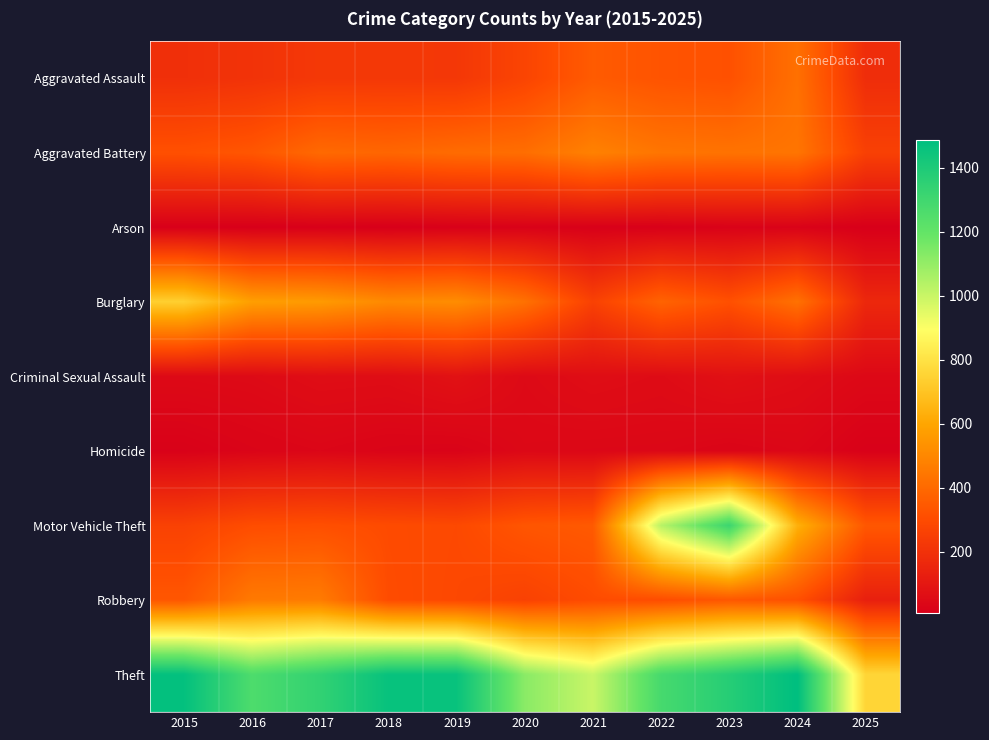

List the series in order of their peak value, highest first.

Theft, Motor Vehicle Theft, Burglary, Aggravated Battery, Robbery, Aggravated Assault, Criminal Sexual Assault, Homicide, Arson